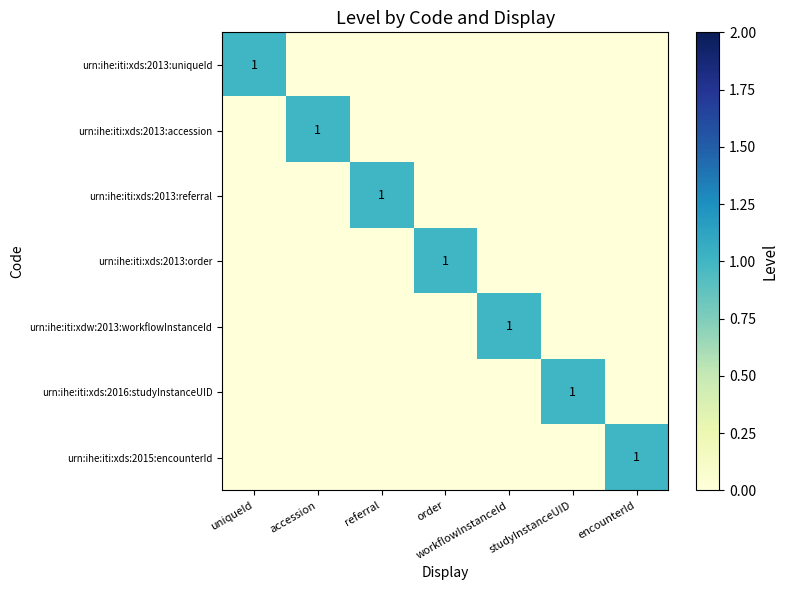

Count the urn:ihe:iti:xds:2013:referral values in the range 0 to 1.

7